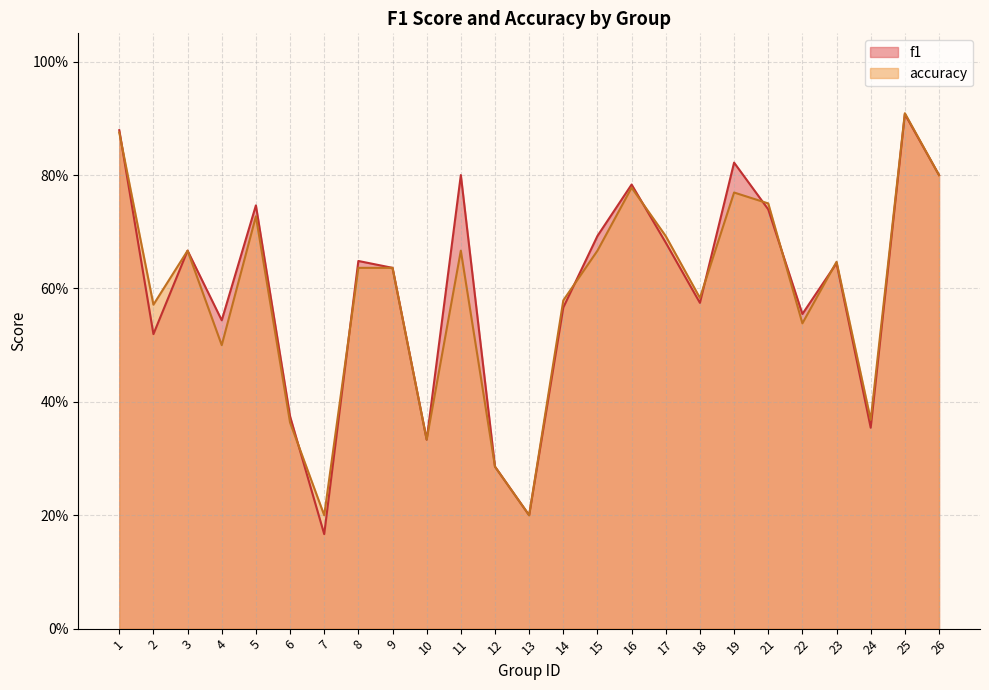

Which series has the largest range (max minus min)?

f1